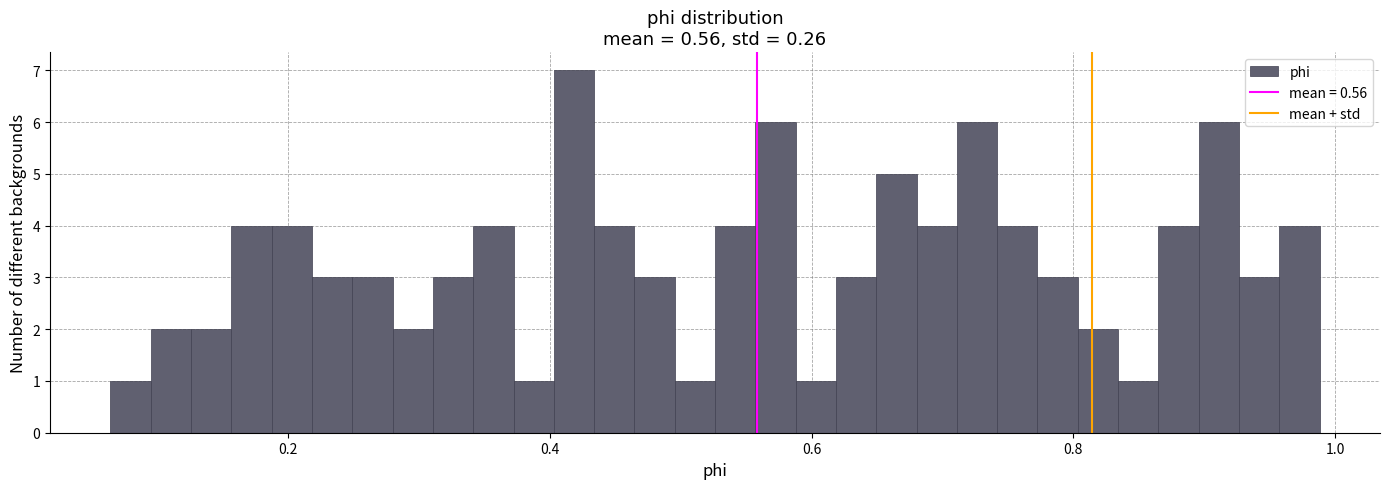

Around what value on the x-axis is the tallest bar? Give the approximate position of its centre, as read against the axis.

0.42